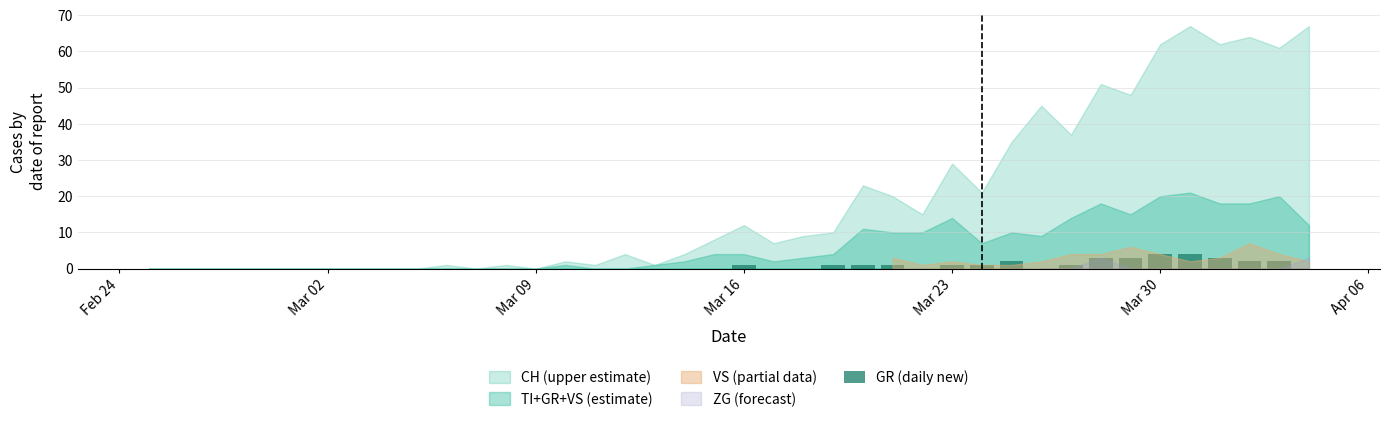

How many distinct data groups are displayed?

1